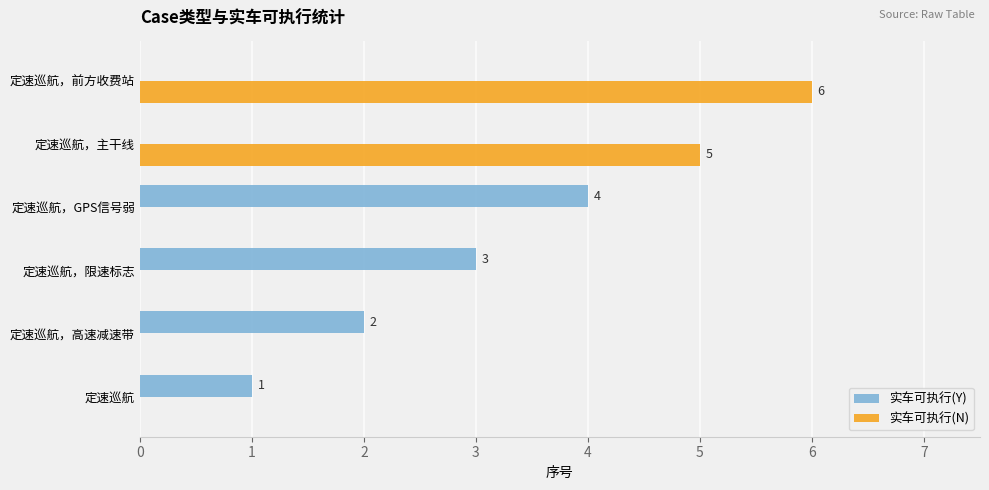

Which series changed the most between 定速巡航 and 定速巡航，GPS信号弱?

实车可执行(Y)